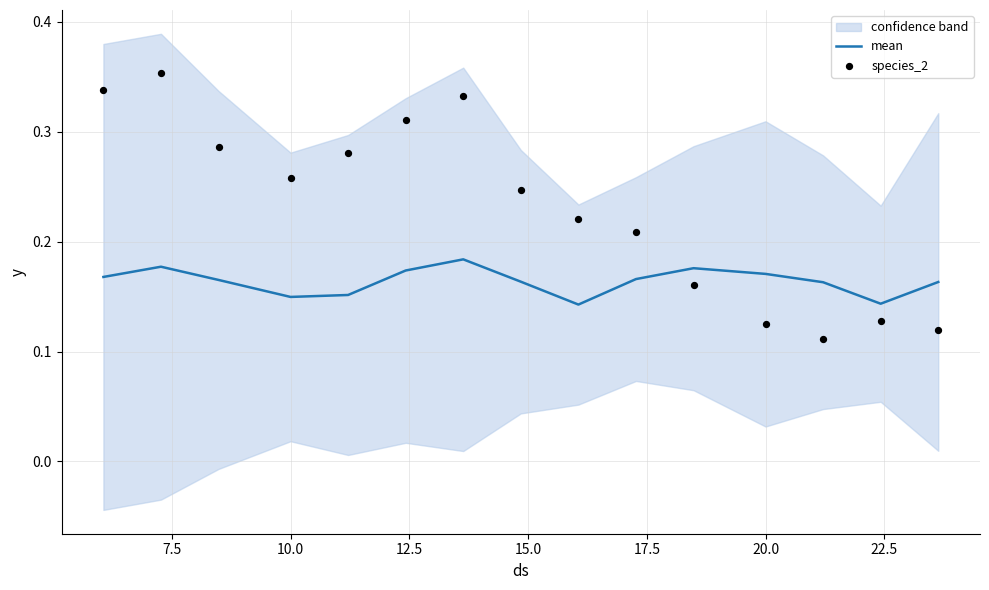

Which series has the largest total across all categories?

species_2